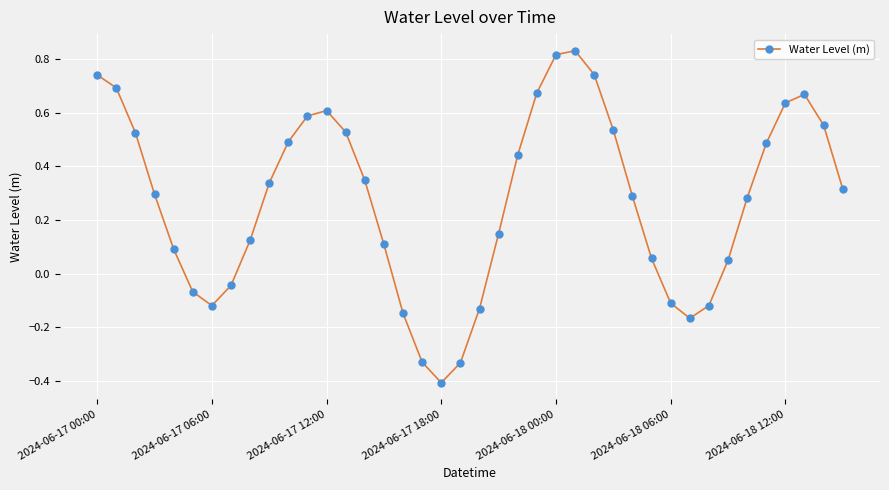

How many categories are shown in the chart?

40